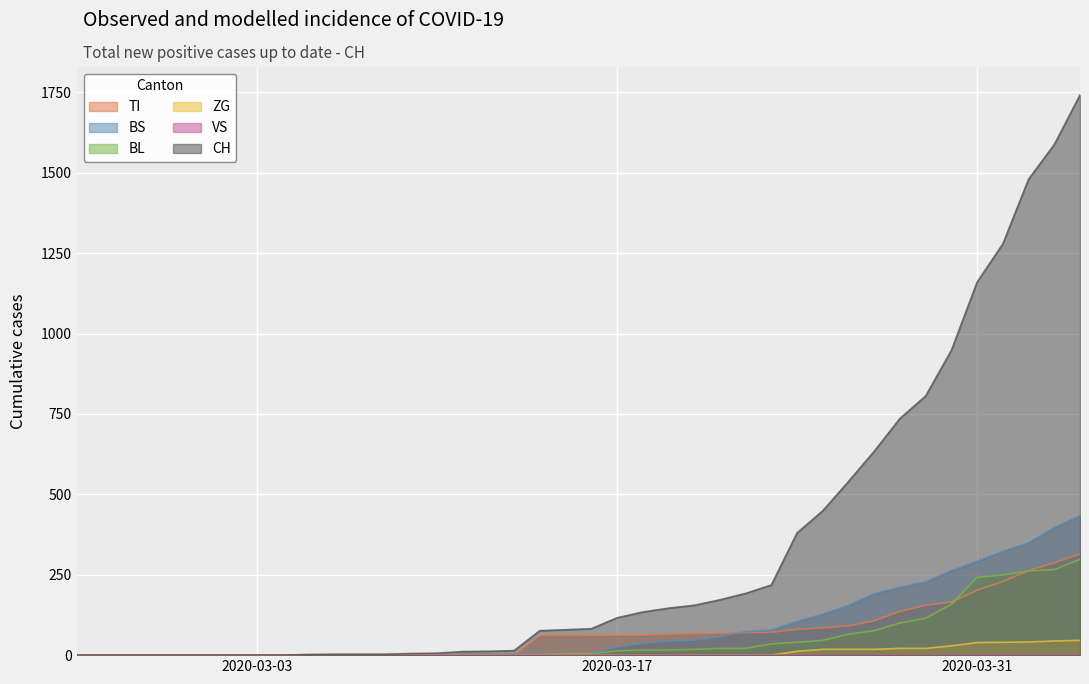

True or false: BL has a value of 68 at 2020-04-02.

False